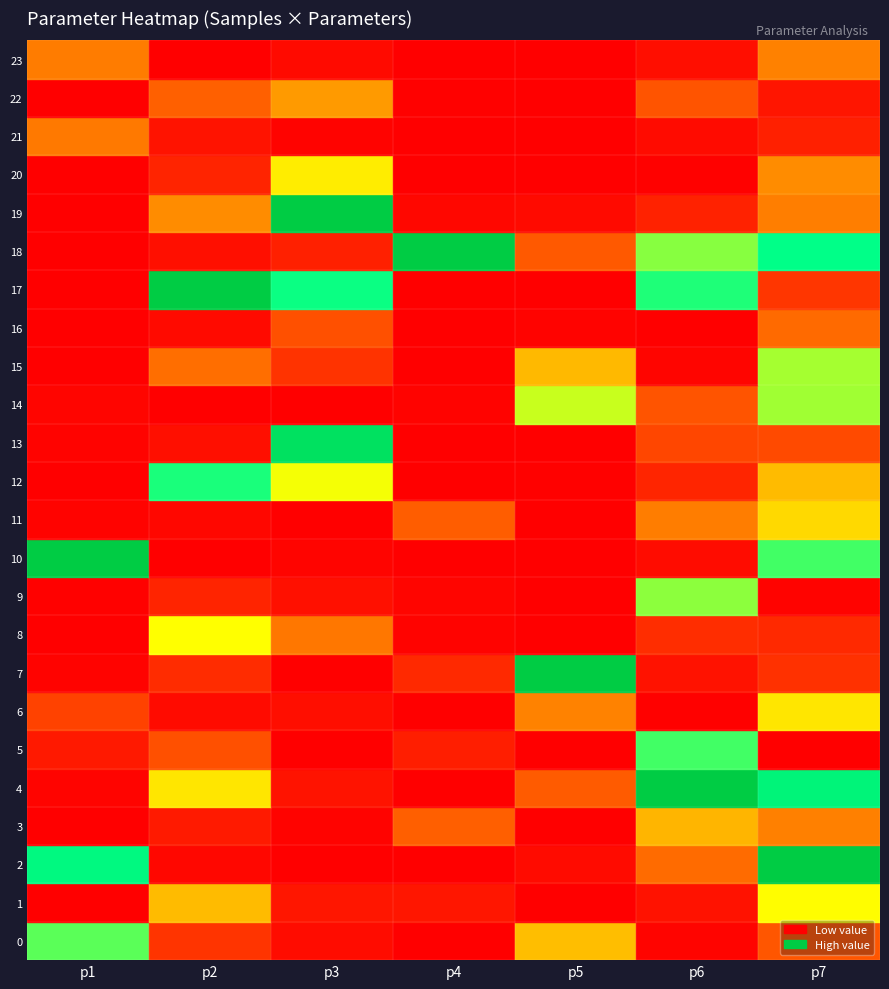

At how many categories does at least one series exceed 9?

15